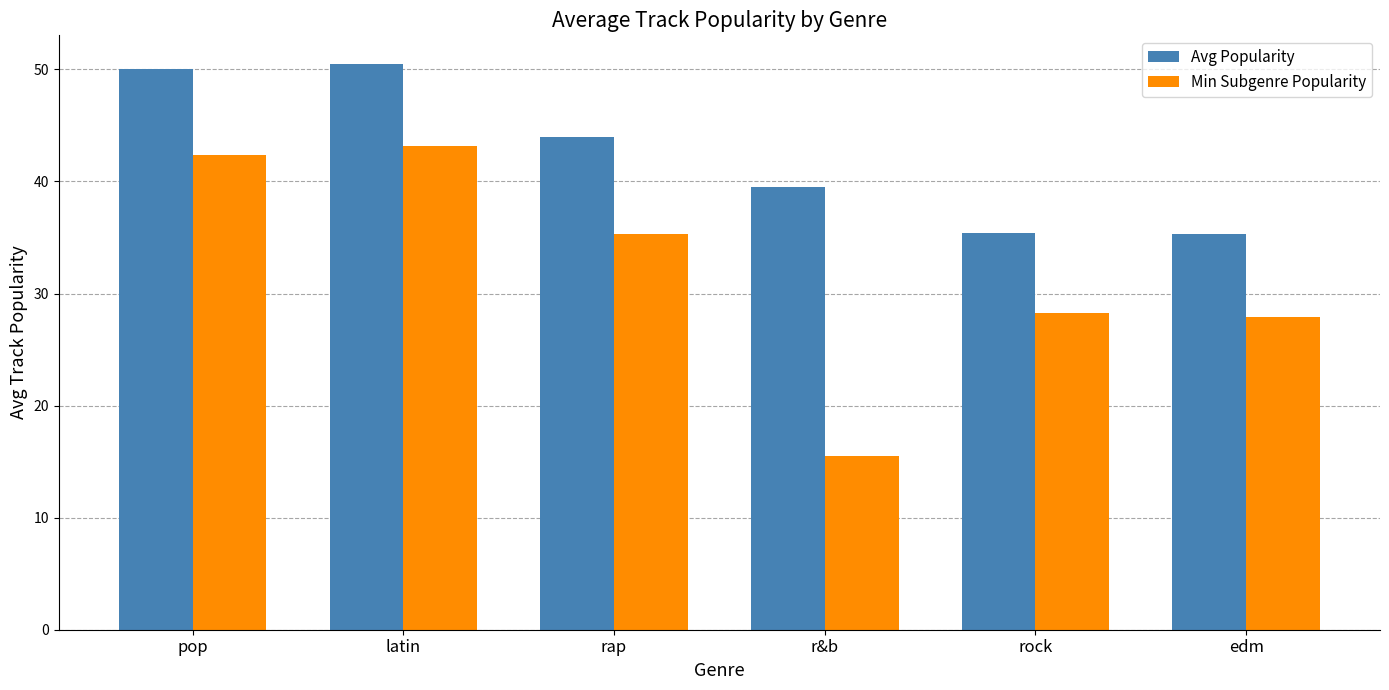

Which series has the largest range (max minus min)?

Min Subgenre Popularity